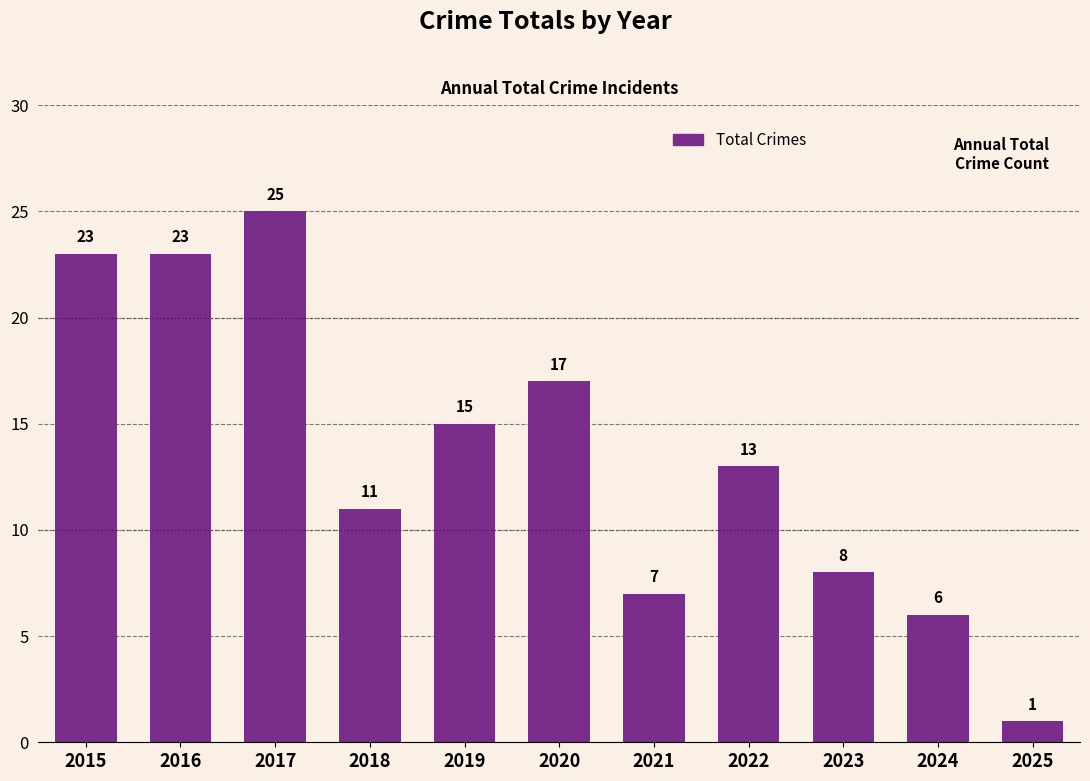

Which label corresponds to the smallest value in the chart?

2025